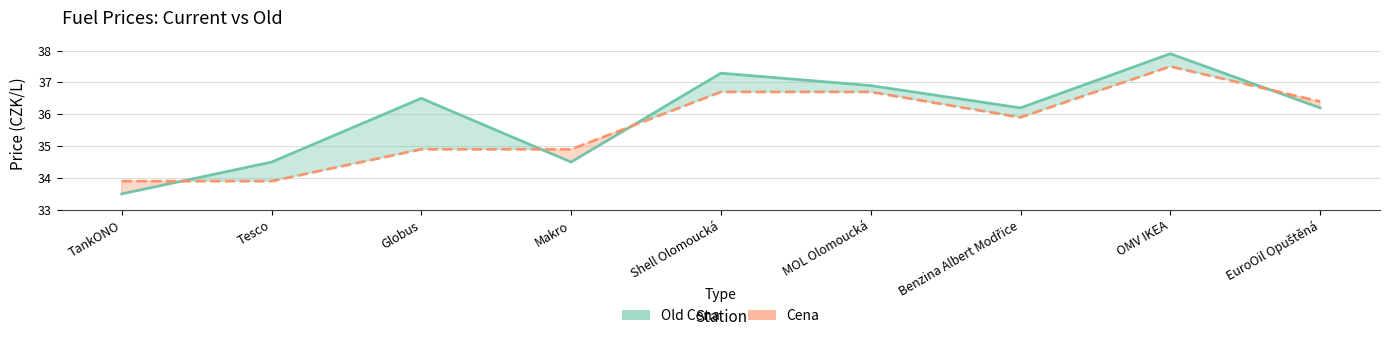

Does the chart display data point markers on the line(s)?

No